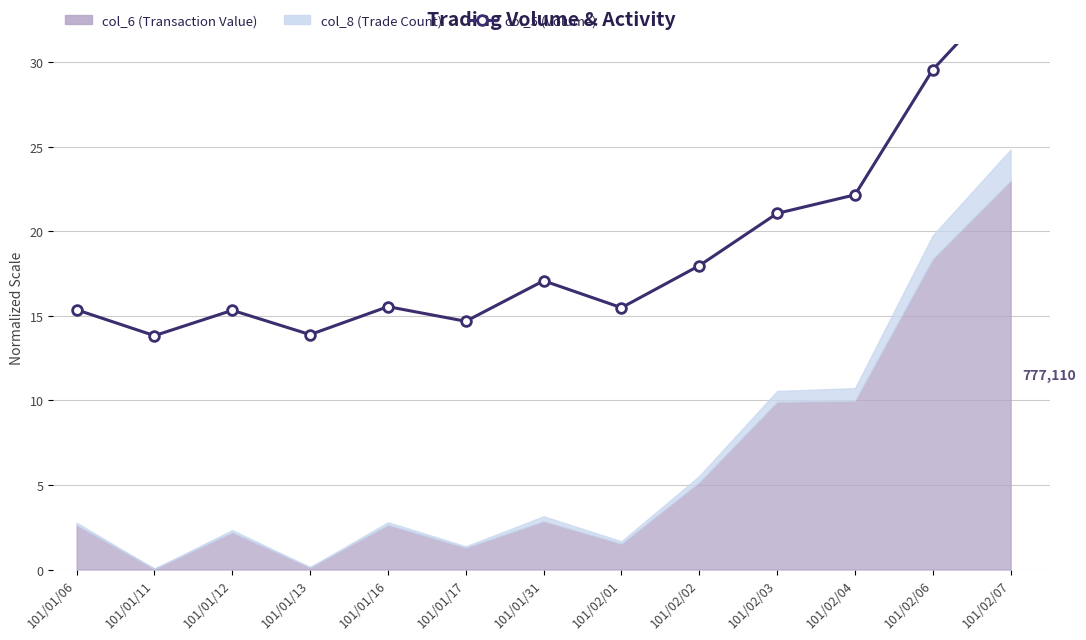

Which category has the lowest value across all series?

101/01/11